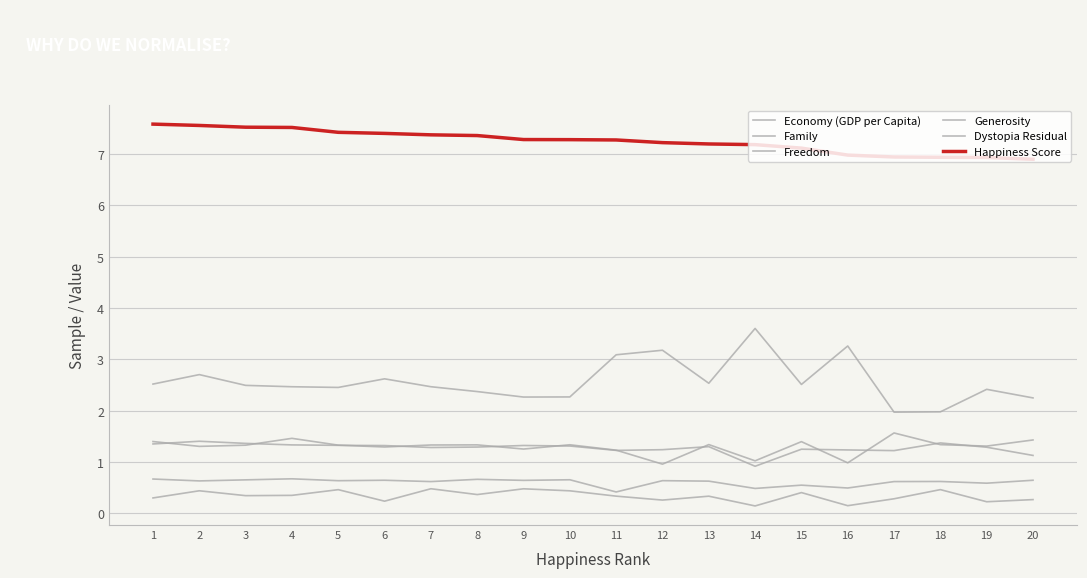

Does the chart have visible grid lines?

Yes